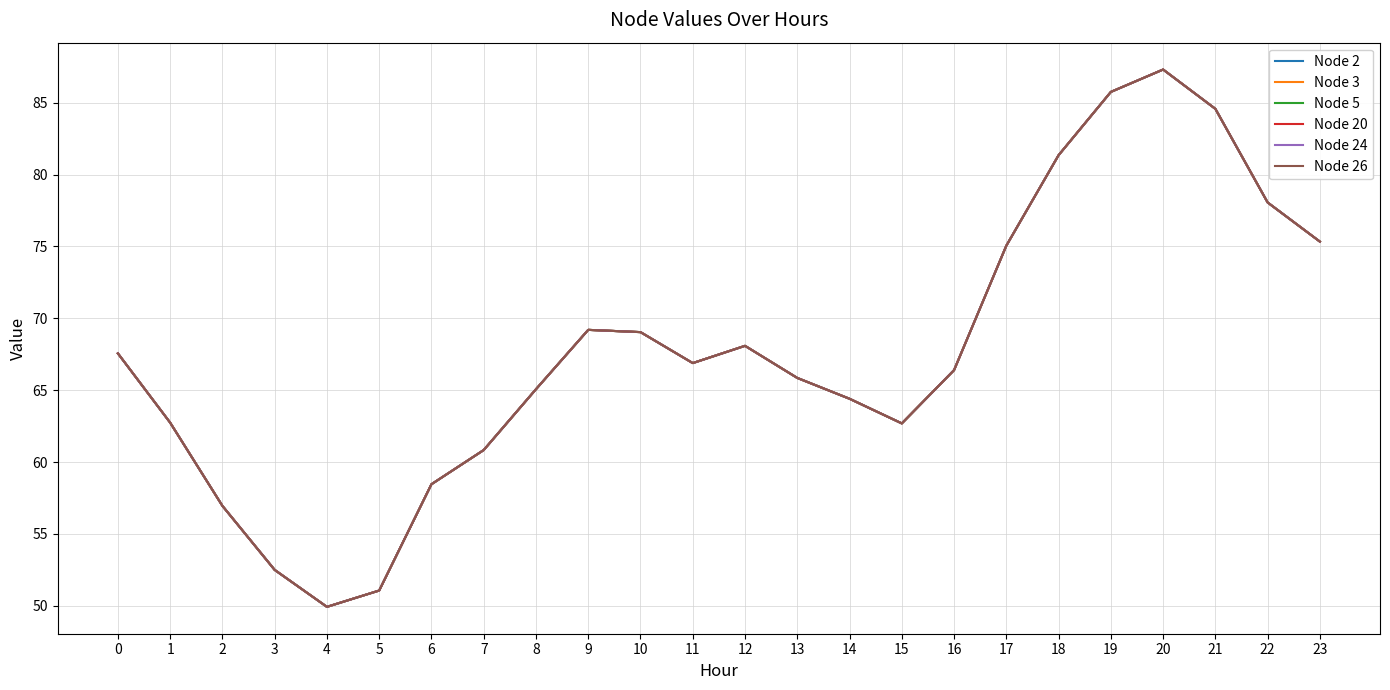

What is the difference between the Node 20 values at 5 and 23?

24.3